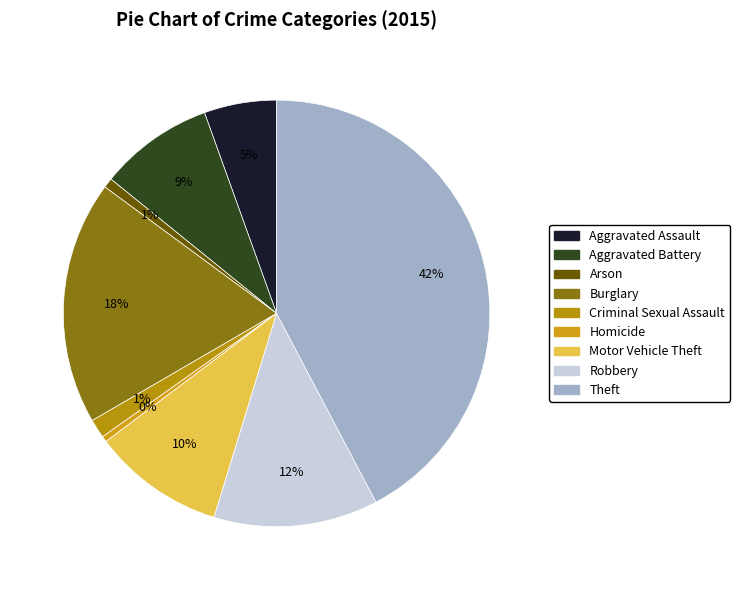

Is there any slice that represents more than half of the pie?

No